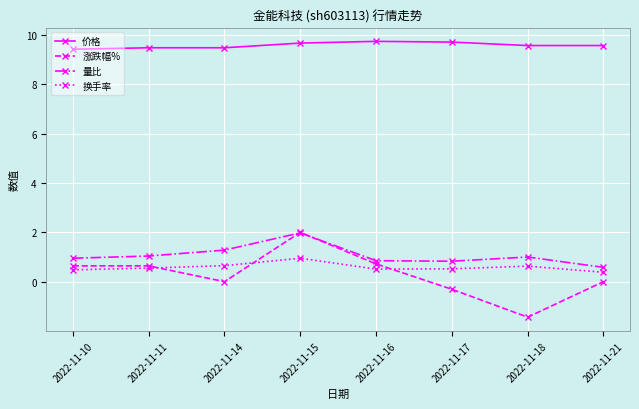

Where does the 涨跌幅% series first go above 0?

2022-11-10